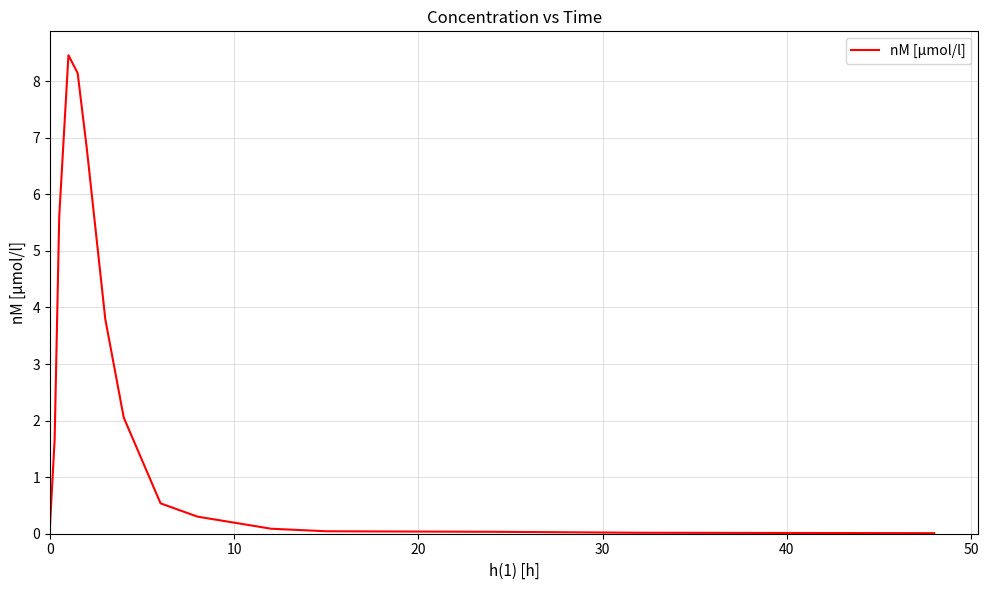

What is the greatest value displayed?

8.5